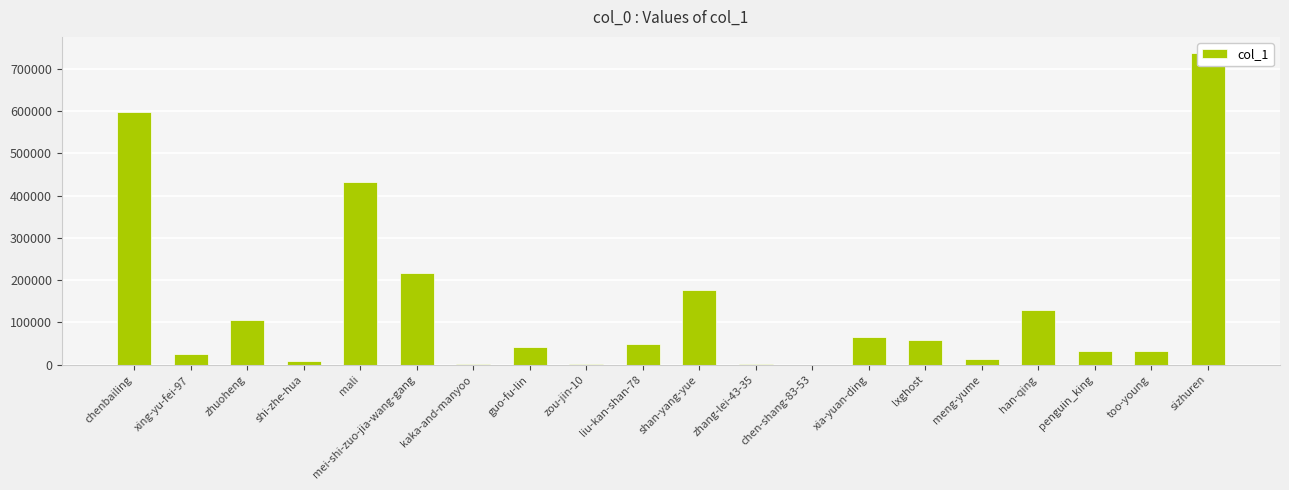

What is the label of the 6th bar from the left?

mei-shi-zuo-jia-wang-gang